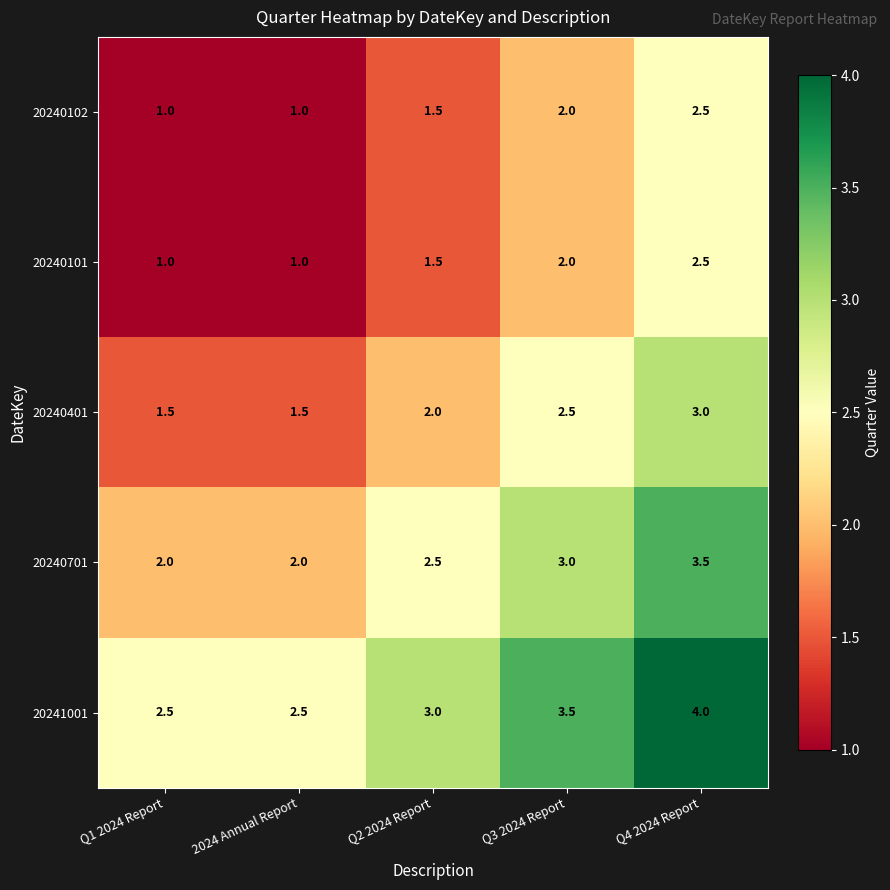

Which series has the largest total across all categories?

20241001